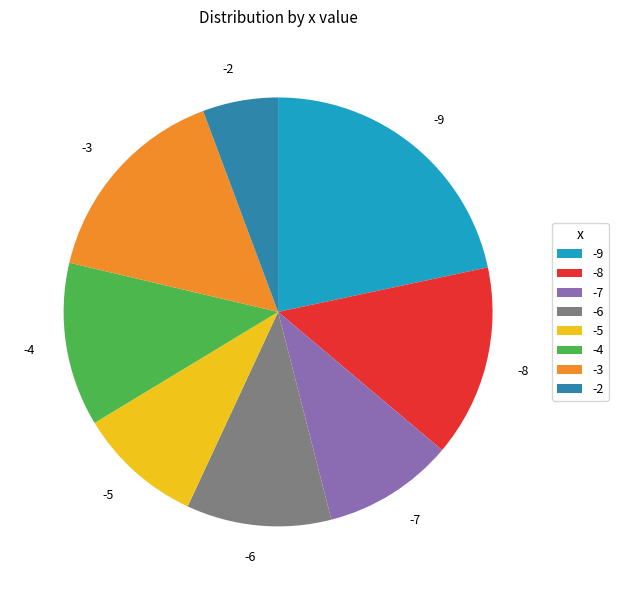

The -3 slice represents 7% of the pie. True or false?

False